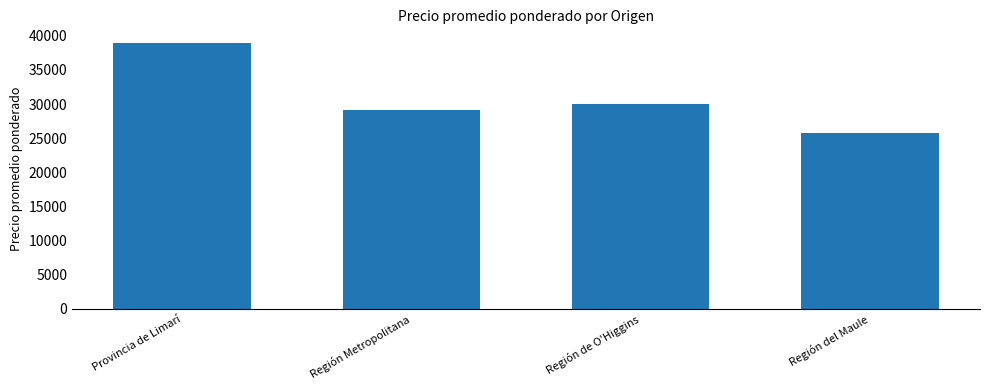

What is the maximum value shown in the chart?

39000.0